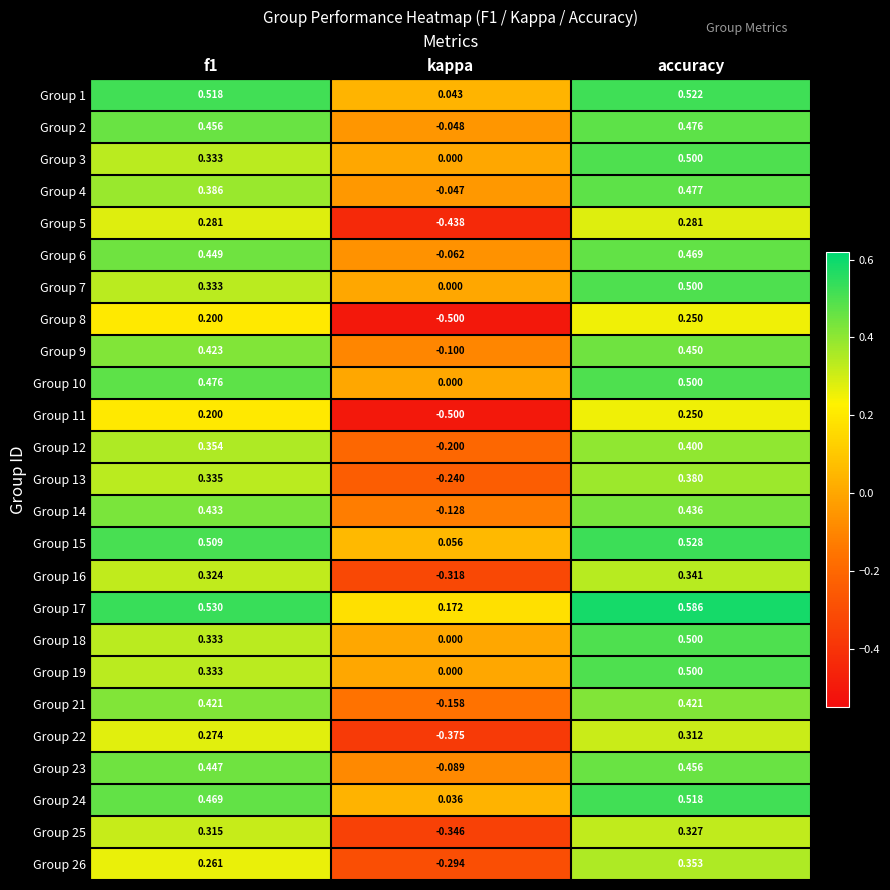

Where is Group 23 nearest to the value 0?

kappa